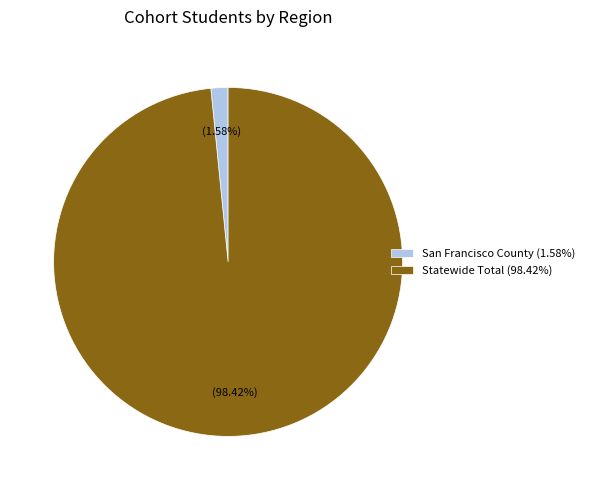

Which category has the biggest portion of the pie?

Statewide Total